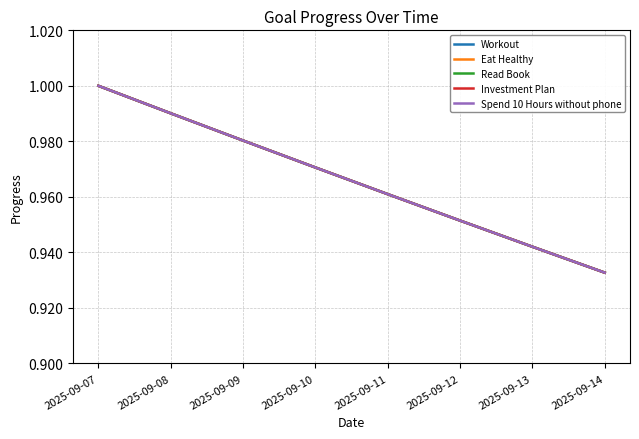

True or false: Workout has more than 2 interior local peaks.

False